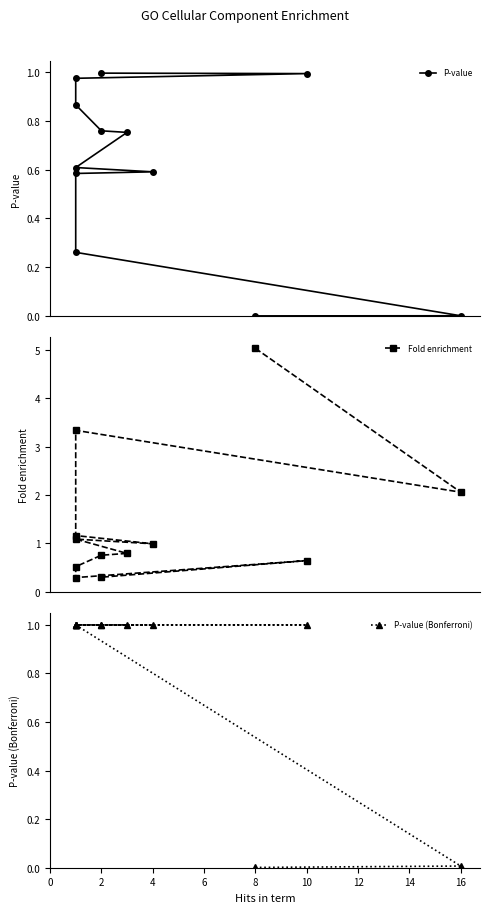

True or false: Fold enrichment has a value of 1.3 at 12.

False